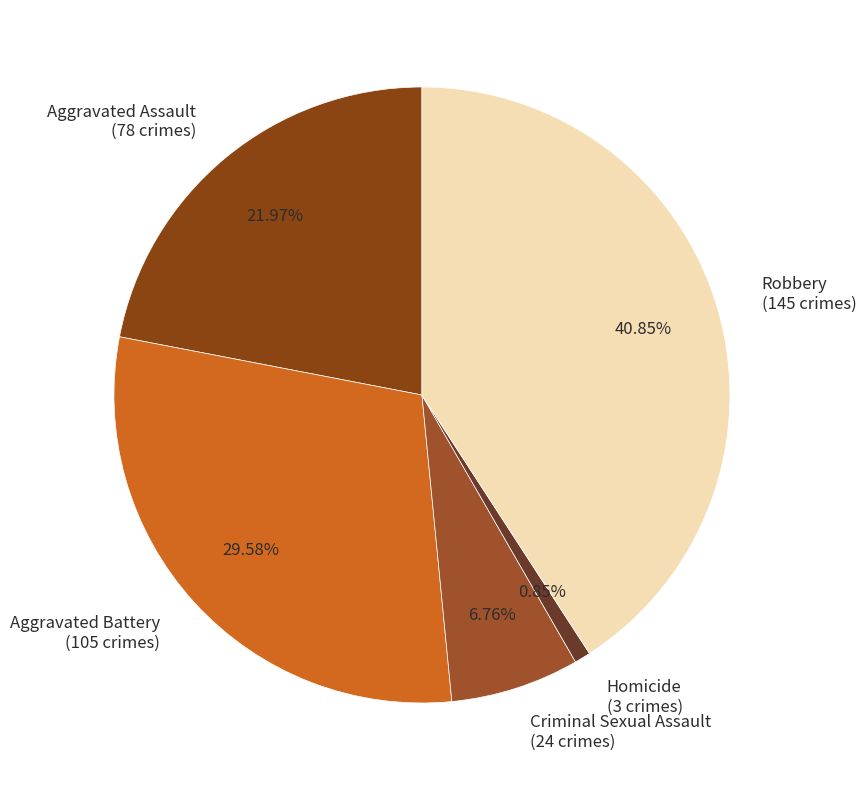

Which slice is the smallest?

Homicide